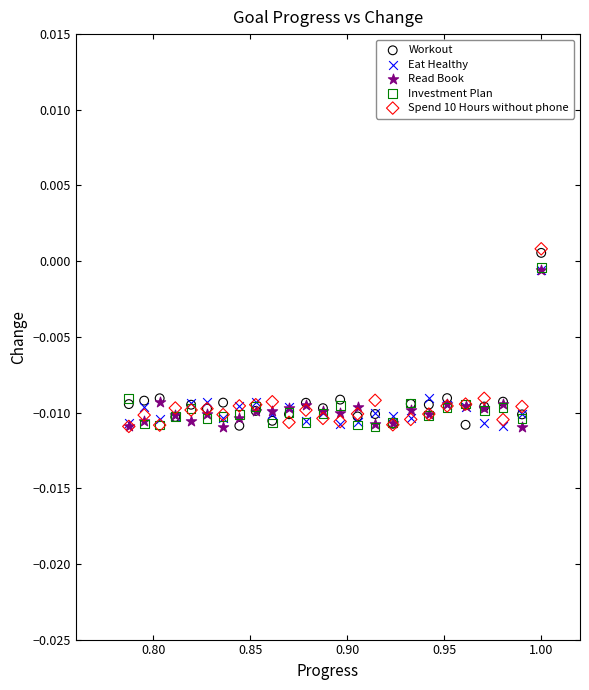

What are all the series names shown in the legend?

Workout, Eat Healthy, Read Book, Investment Plan, Spend 10 Hours without phone